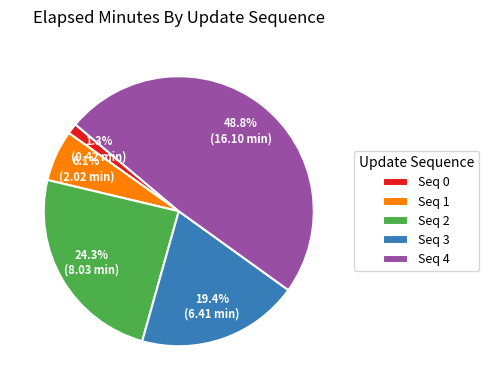

Which category has the smallest portion of the pie?

Seq 0